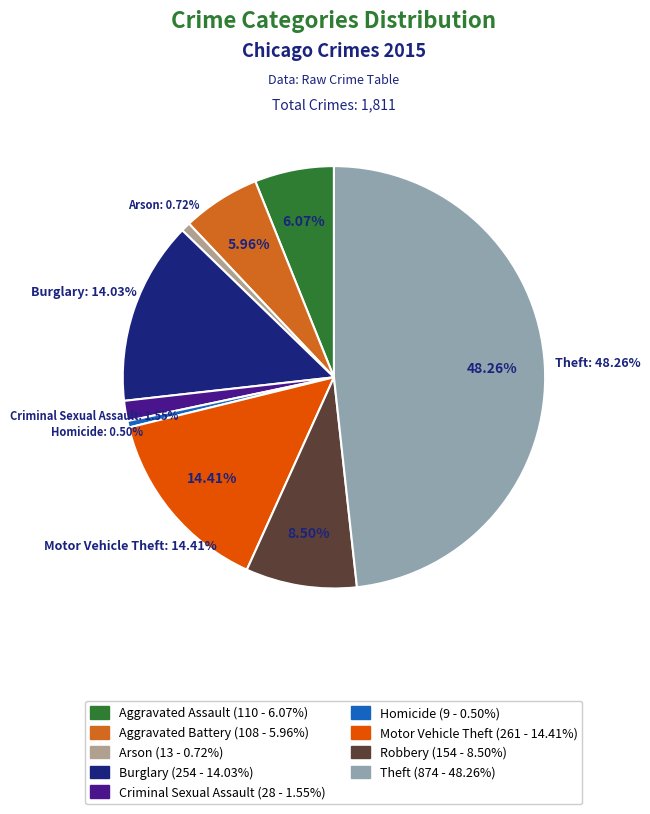

To the nearest percent, what percentage of the pie is Motor Vehicle Theft?

14%